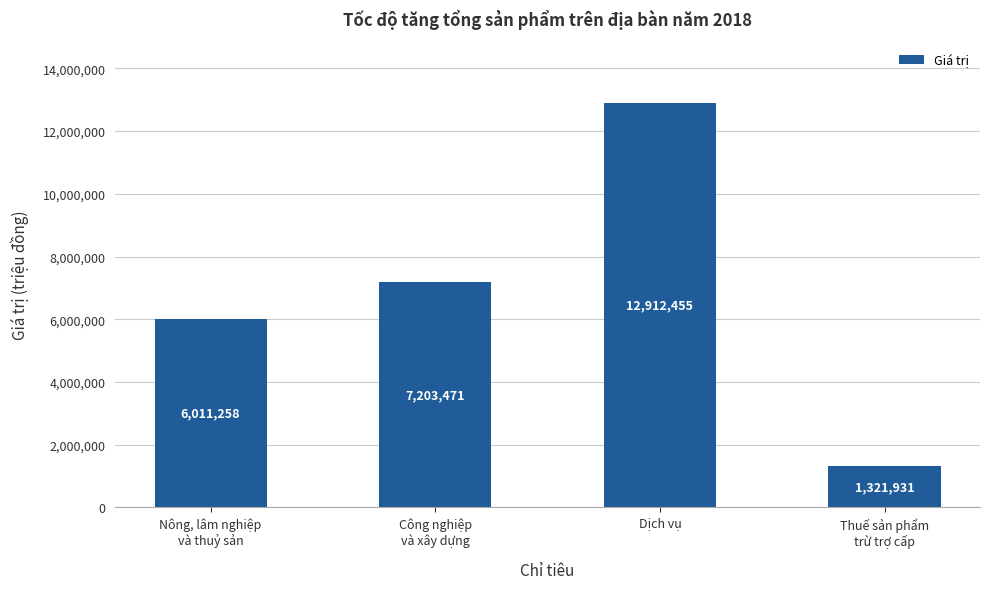

What is the ratio of the value at Thuế sản phẩm
trừ trợ cấp to the value at Nông, lâm nghiệp
và thuỷ sản?

0.2